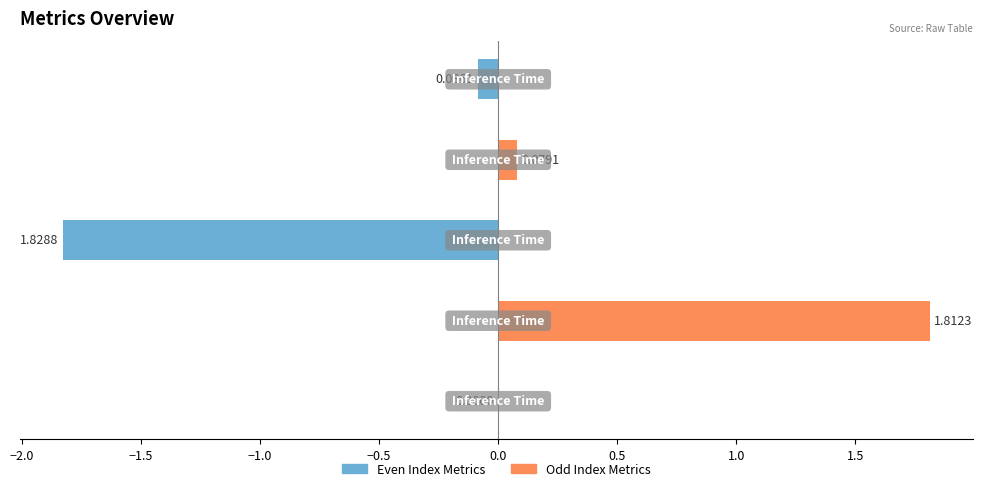

At how many categories does at least one series exceed 0?

2